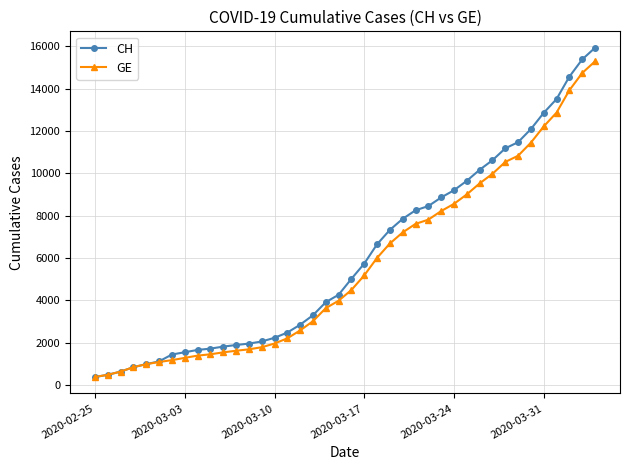

Which series has the largest range (max minus min)?

CH